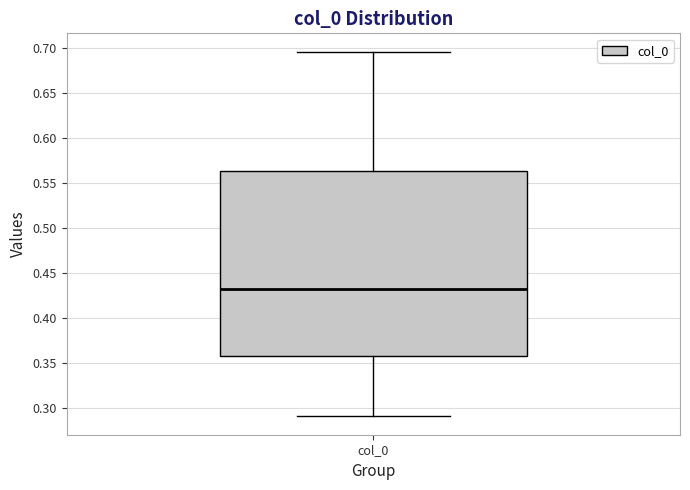

Read this box plot against the y-axis: the position of the median line, the range covered by the box, and the ends of both whiskers. The values are not printed on the chart, so give them approximately, as read against the axis.

median 0.435, box 0.360 to 0.565, whiskers 0.290 to 0.695